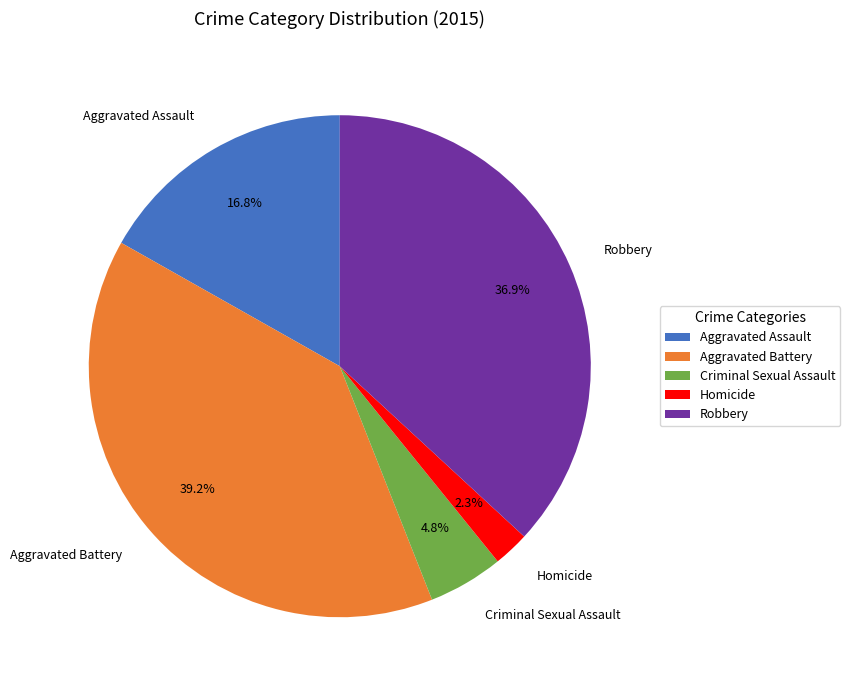

Rank the categories by value from lowest to highest.

Homicide, Criminal Sexual Assault, Aggravated Assault, Robbery, Aggravated Battery